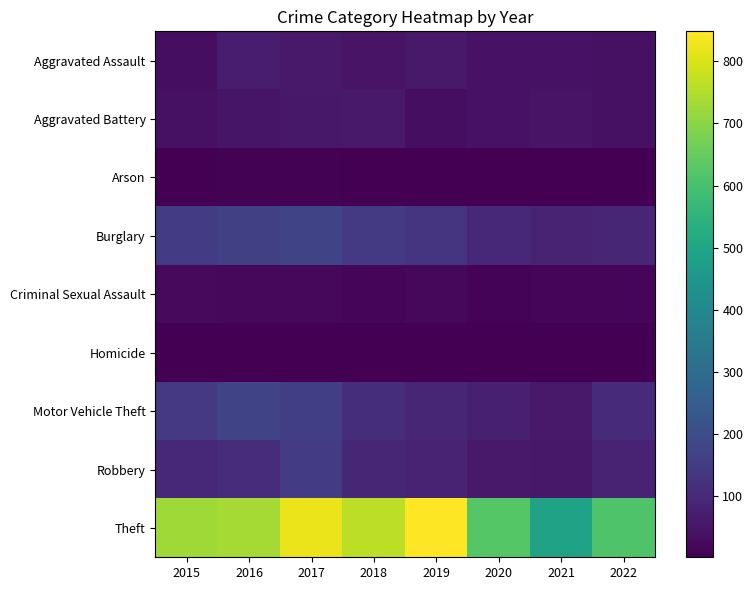

Which label corresponds to the largest value in the chart?

2019